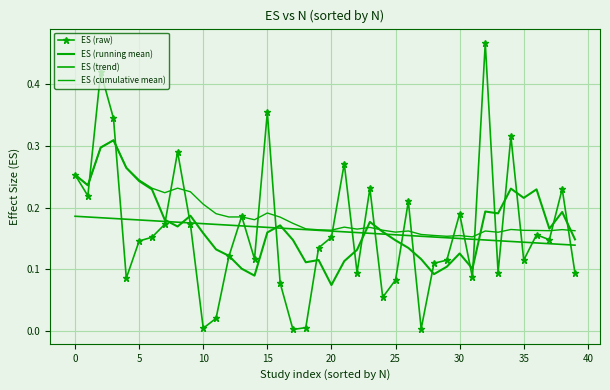

How many lines are shown in the chart?

4